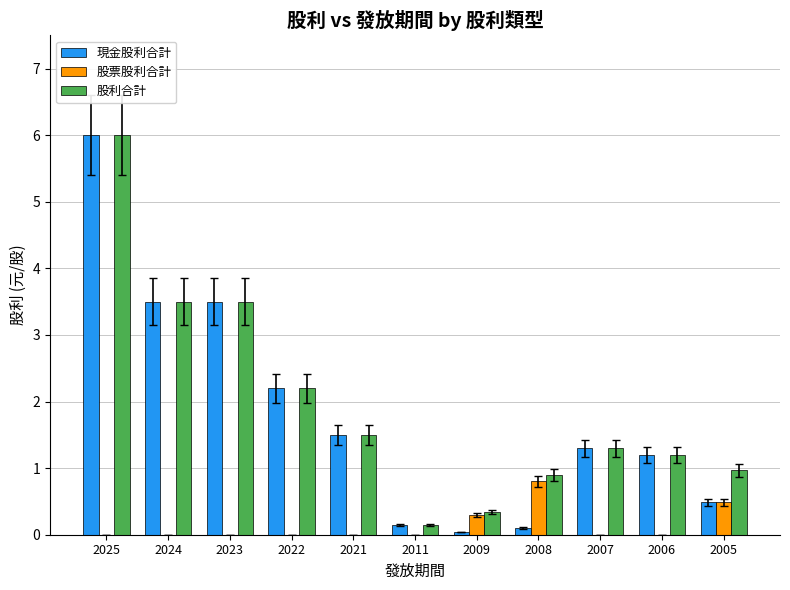

Which series changed the most between 2025 and 2005?

現金股利合計